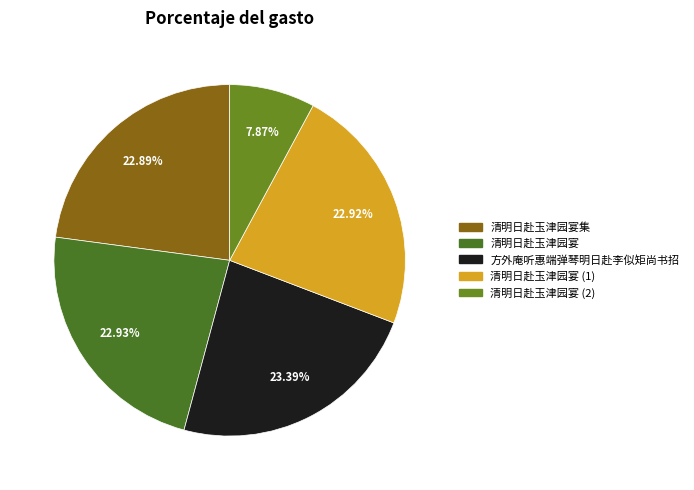

Is there any slice that represents more than half of the pie?

No